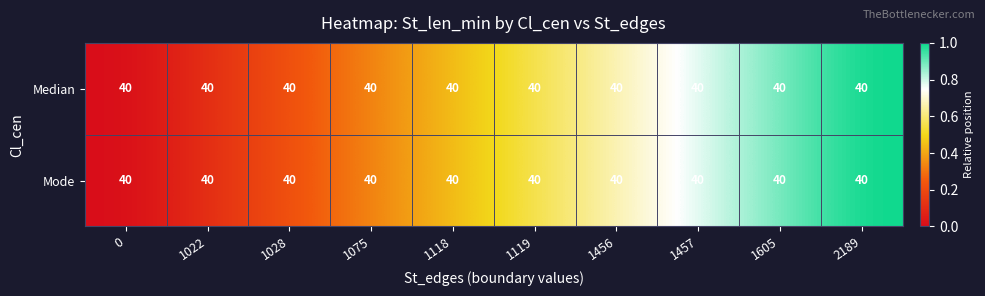

Which series has the largest range (max minus min)?

Median